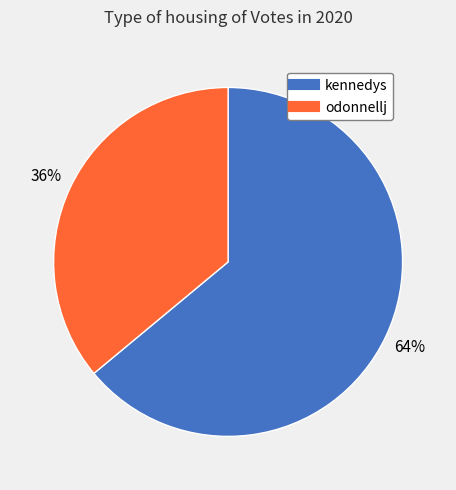

Combined, do odonnellj and kennedys account for over 50%?

Yes